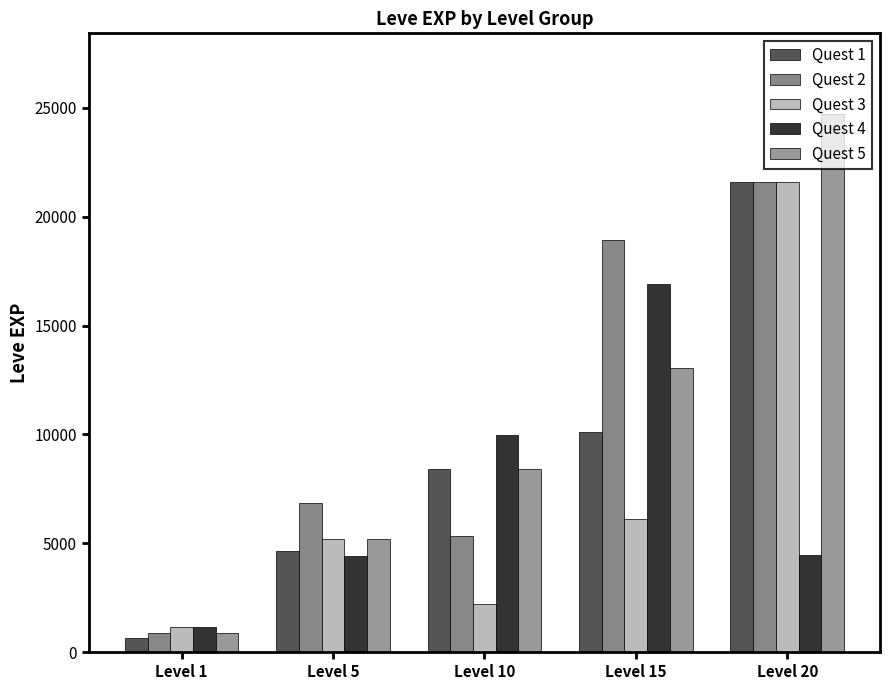

What is the difference between the second highest and minimum values in the Quest 3 series?

4950